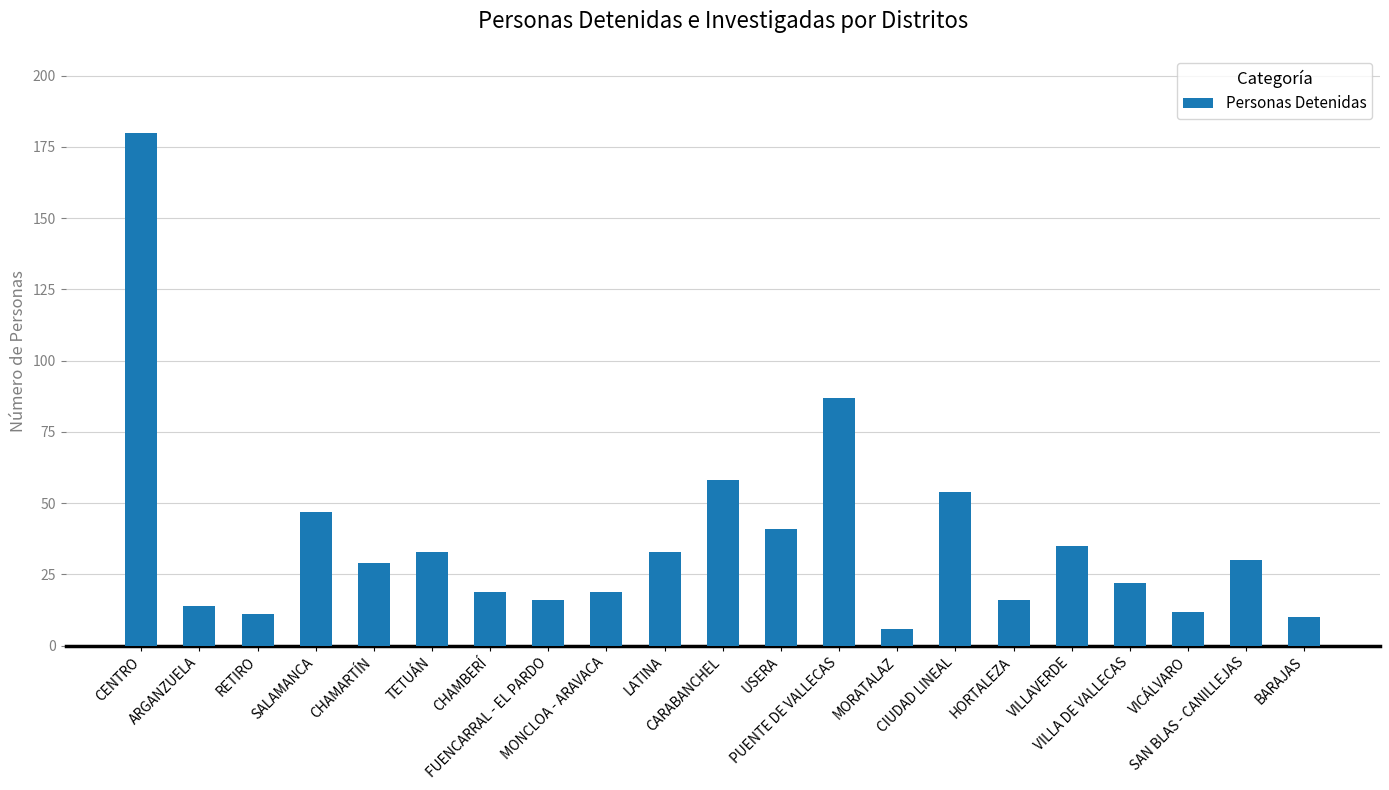

Which has a higher value, MONCLOA - ARAVACA or USERA?

USERA